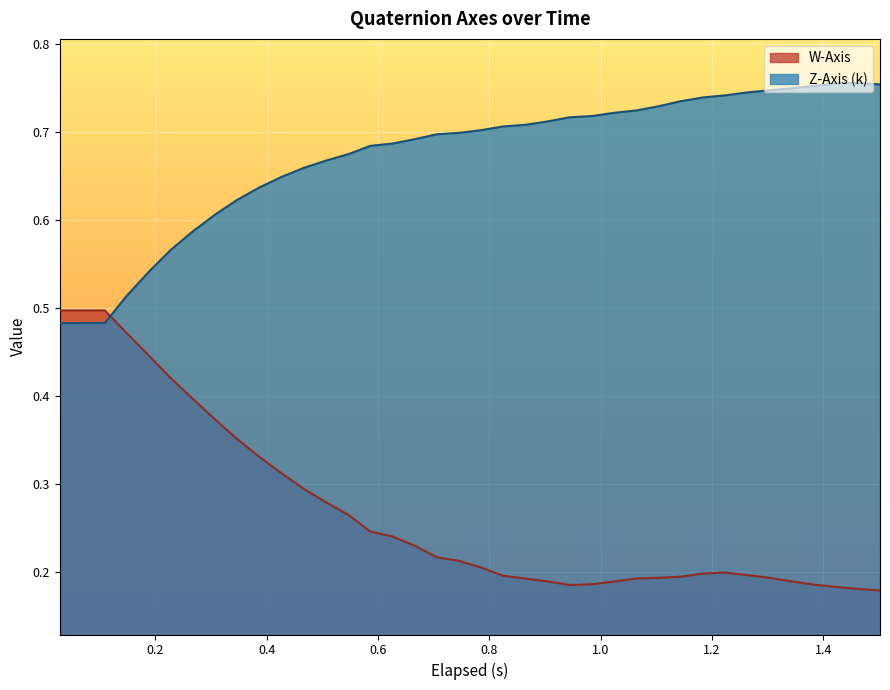

What are all the series names shown in the legend?

W-Axis, Z-Axis (k)